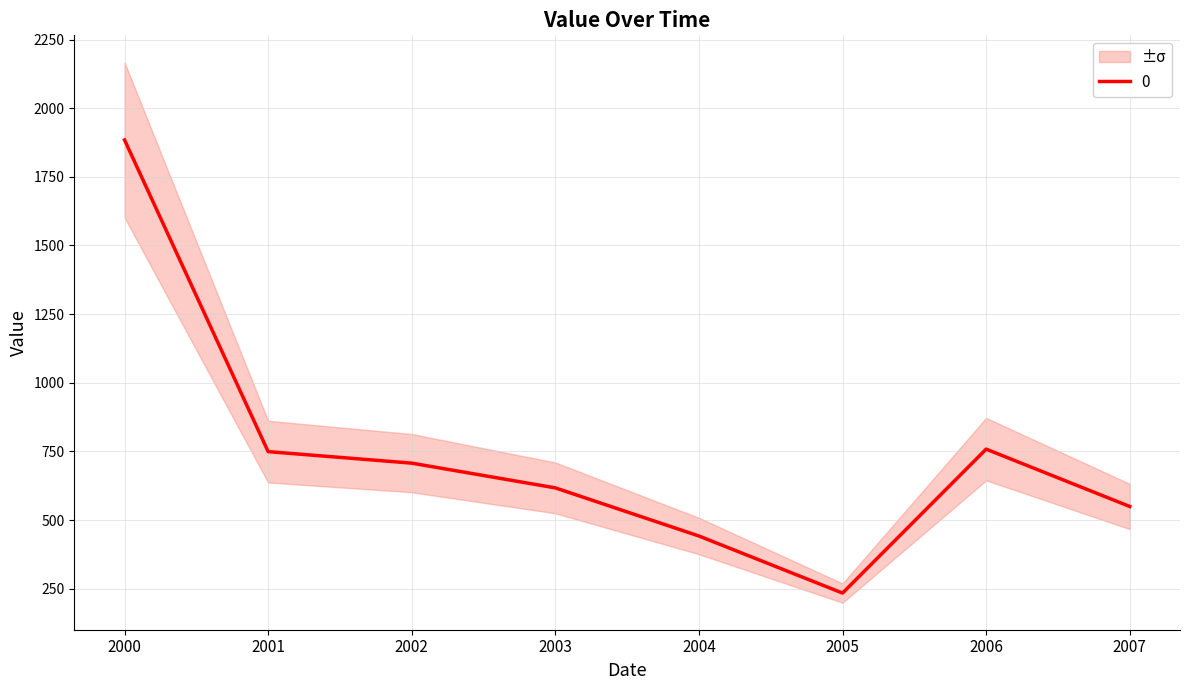

True or false: 0 has a value of 617.0 at 2003.

True